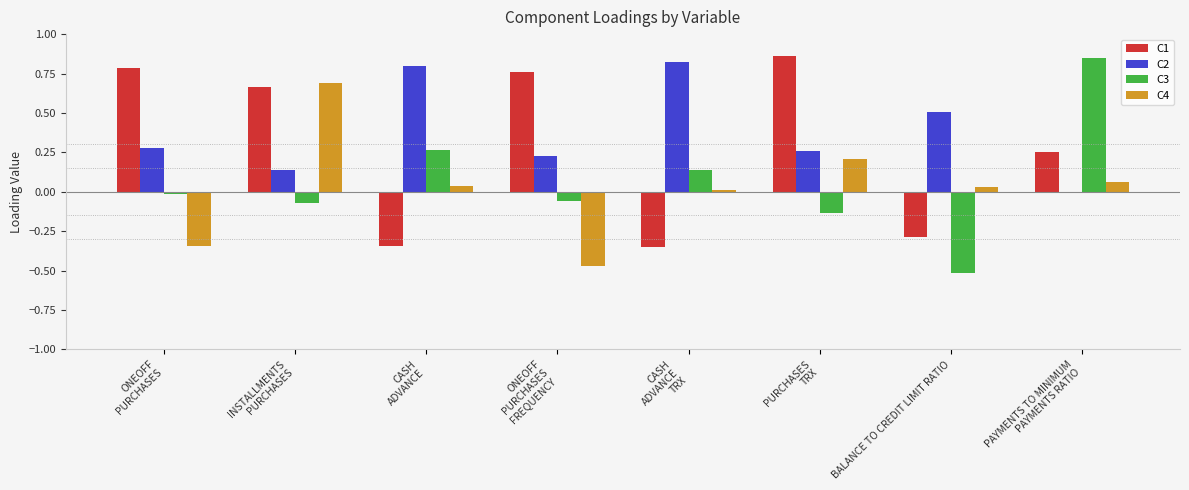

How many values in the C1 series exceed 0?

5